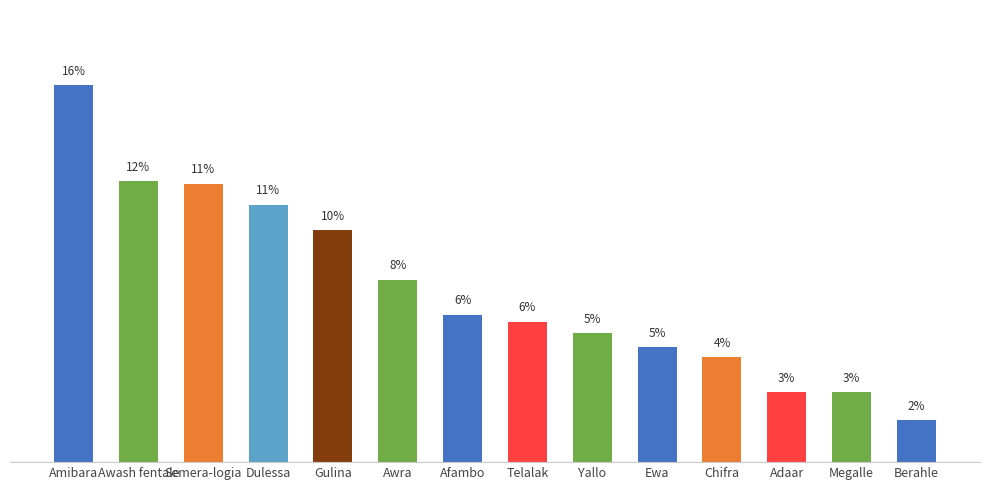

Rank the categories by value from highest to lowest.

Amibara, Awash fentale, Semera-logia, Dulessa, Gulina, Awra, Afambo, Telalak, Yallo, Ewa, Chifra, Adaar, Megalle, Berahle